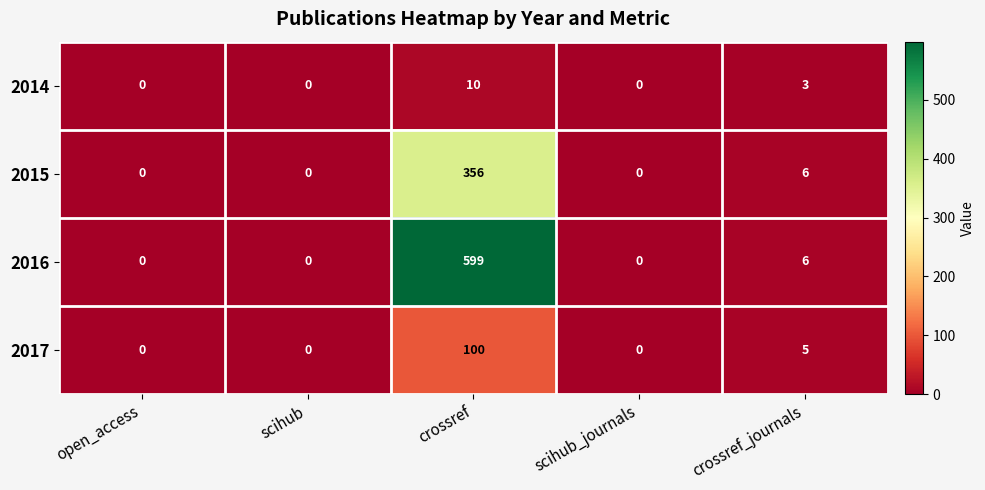

What is the difference between the maximum and second lowest values in the 2017 series?

100